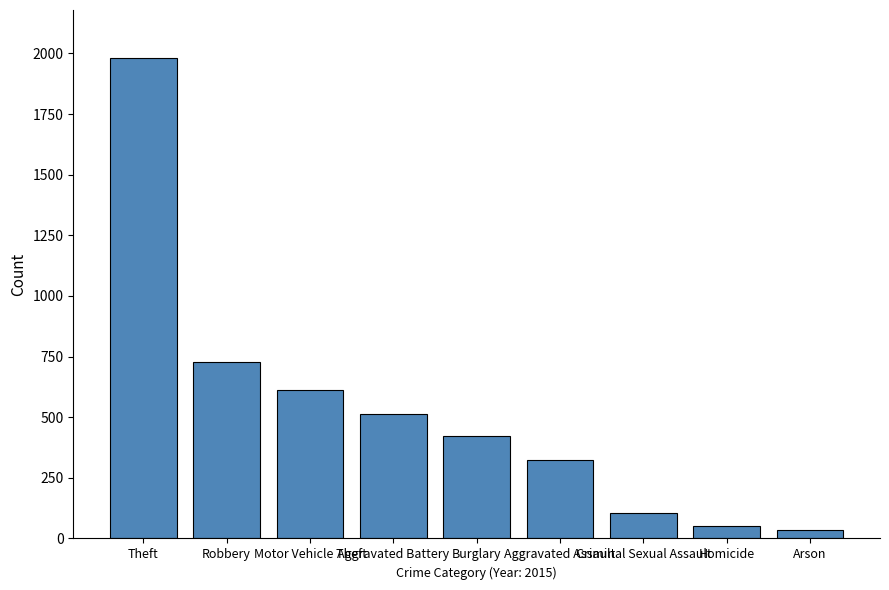

What is the value of the 7th bar from the left?

105